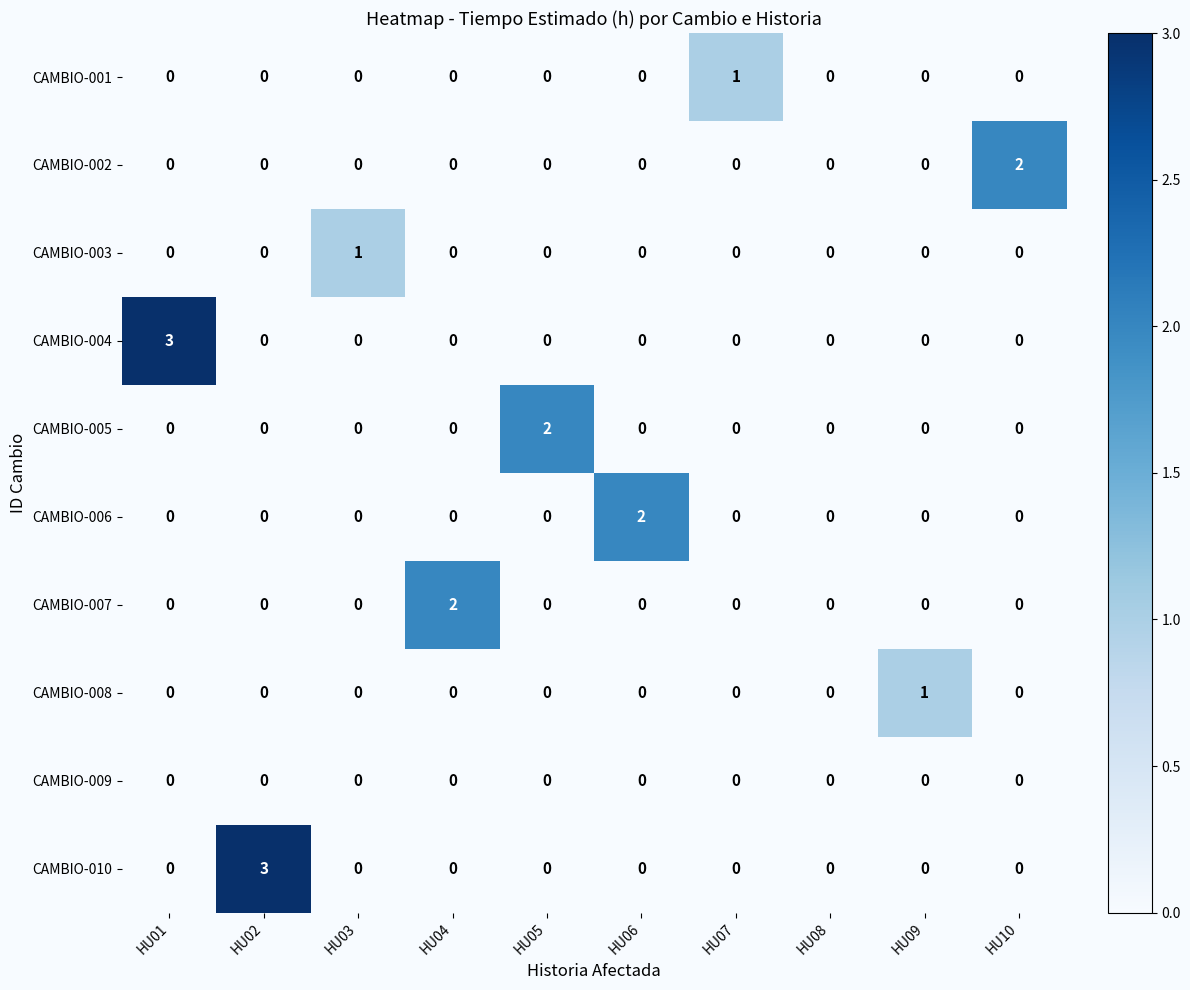

The CAMBIO-002 series shows 2 at HU10. True or false?

True